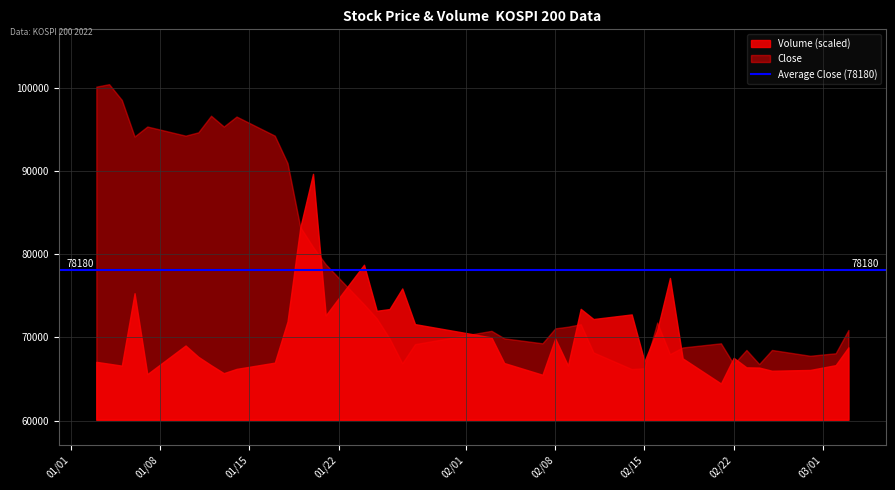

List the series in order of their peak value, lowest first.

Volume (scaled), Close